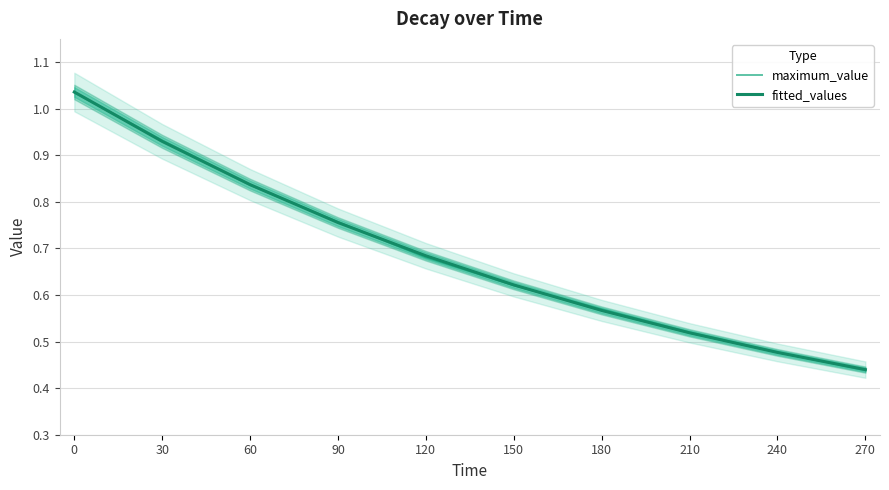

At 240, list the series in order from largest to smallest.

maximum_value, fitted_values